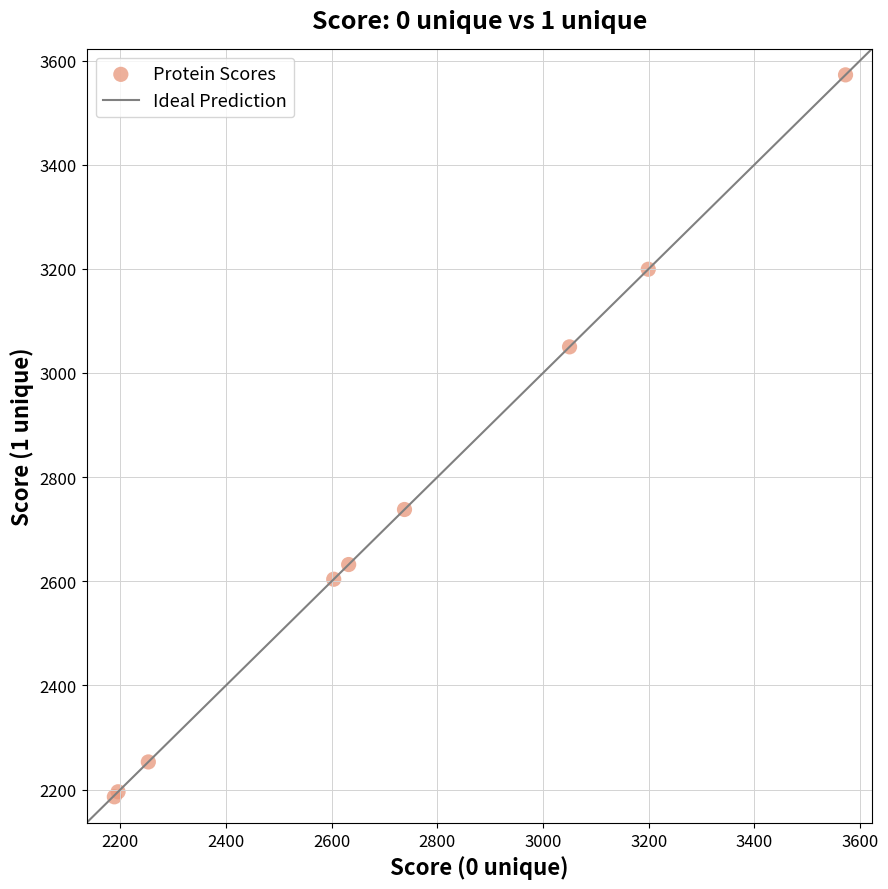

What Y value in the scatter plot is closest to 2879?

2737.8